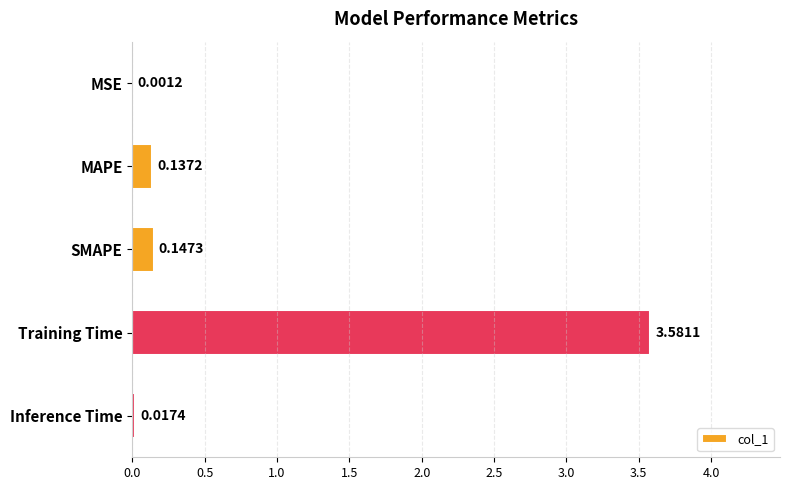

Where is the data nearest to the value 1?

SMAPE